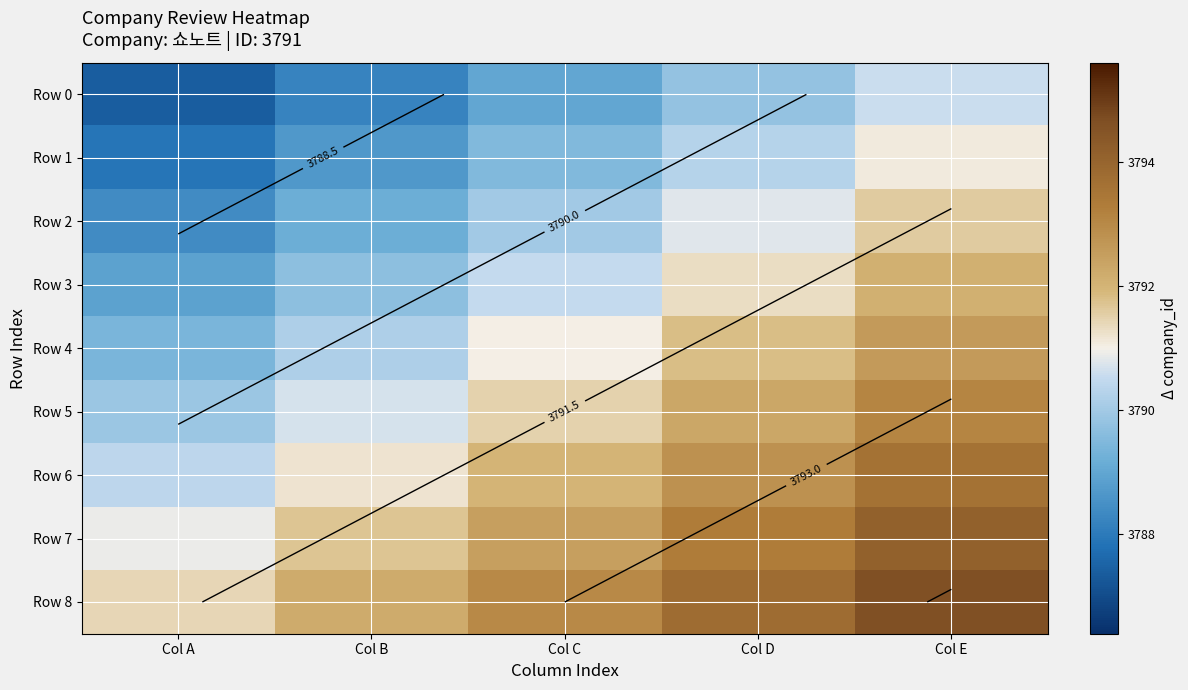

What is the difference between the maximum and minimum values in the Row 7 series?

3.2